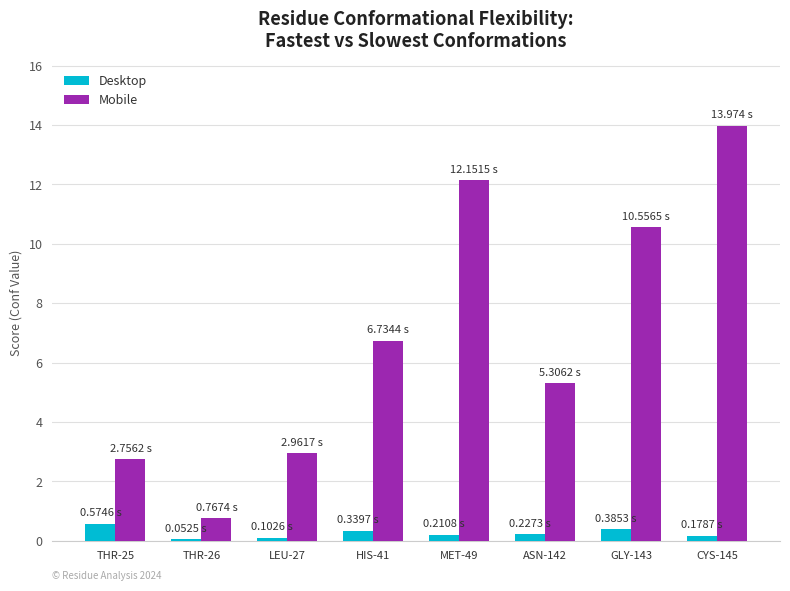

How many bars are there in each group?

2